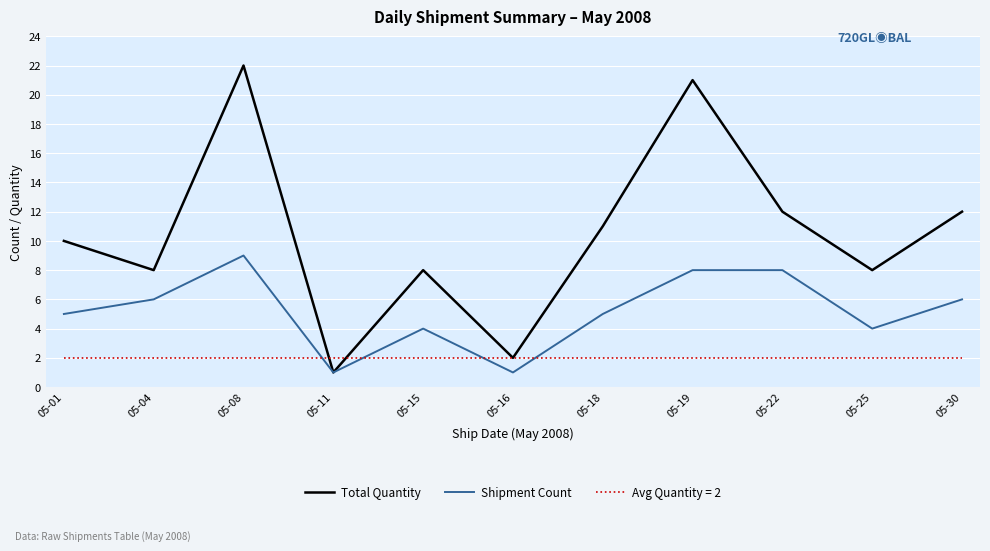

List the series in order of their overall mean, lowest first.

Avg Quantity = 2, Shipment Count, Total Quantity